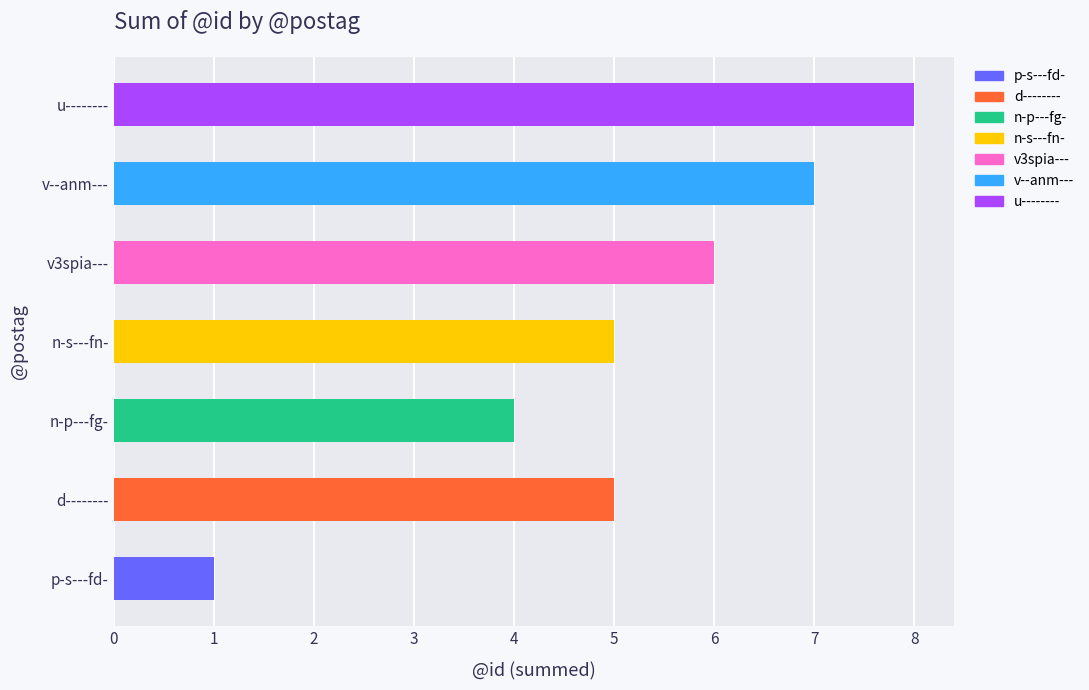

What is the smallest value displayed?

1